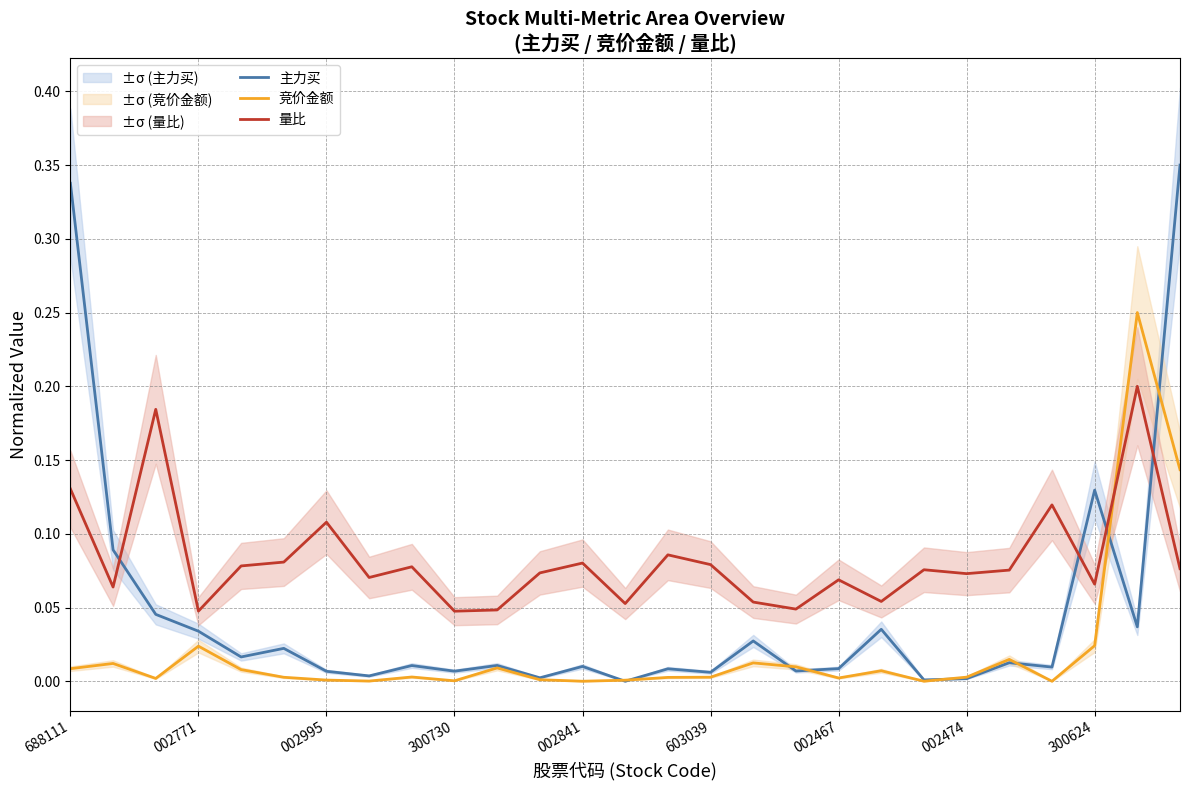

True or false: 量比 and 主力买 intersect in this chart.

True